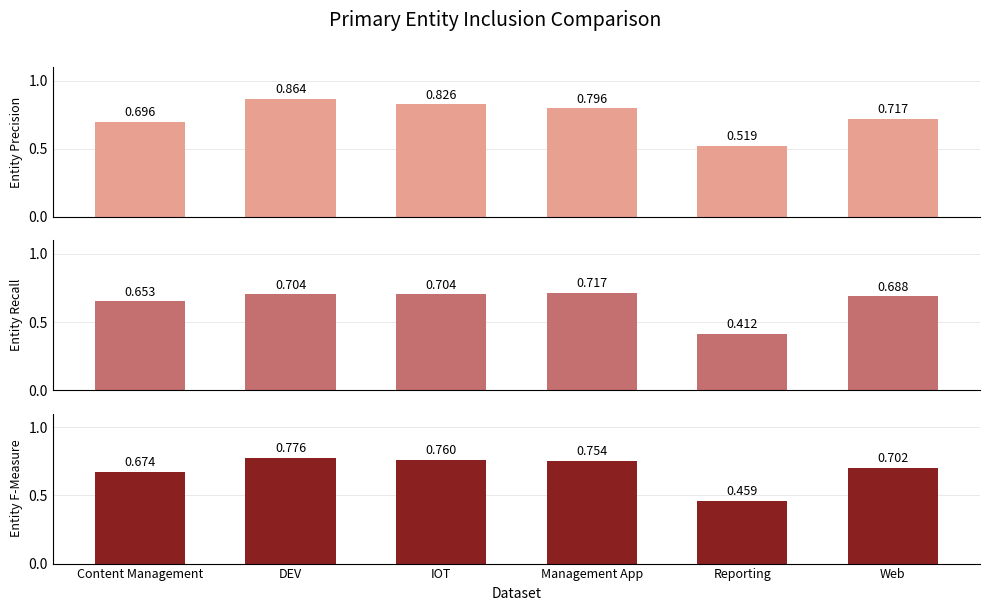

What is the highest value of the Entity Recall series?

0.7